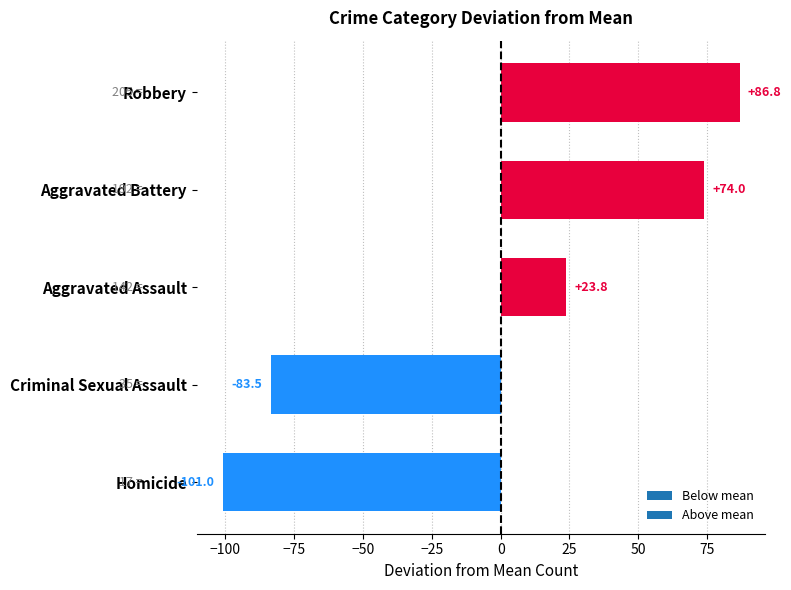

Is it true that the value at Robbery is 86.8?

True